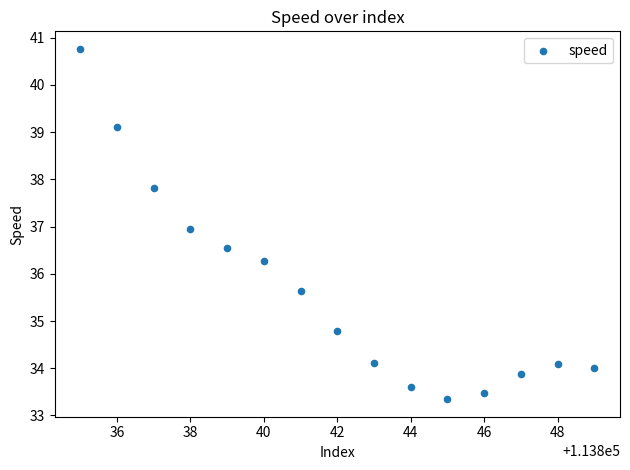

What is the range of Y values (max minus min)?

7.4